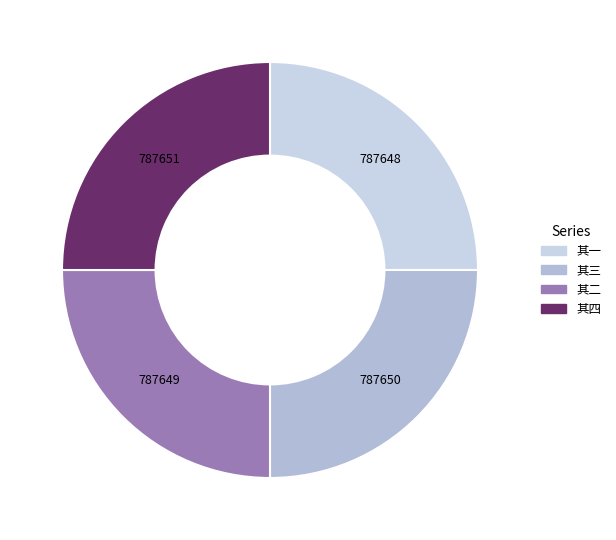

How many slices are in this pie chart?

4